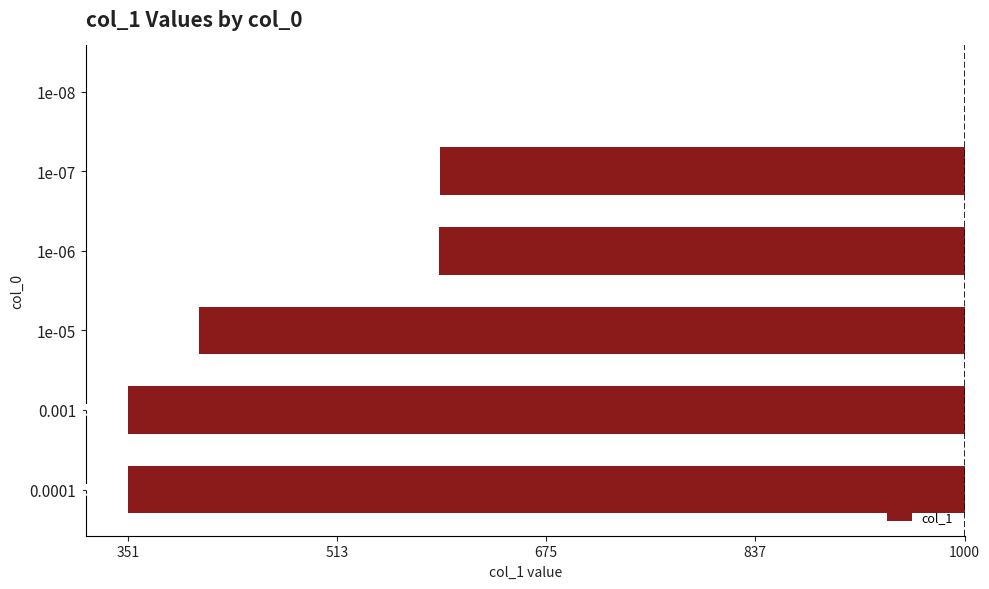

How many negative values are there?

5